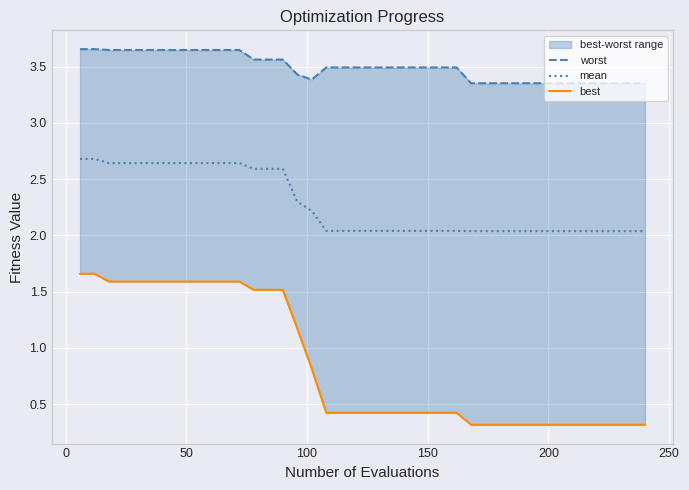

What is the average value of the worst series?

3.5